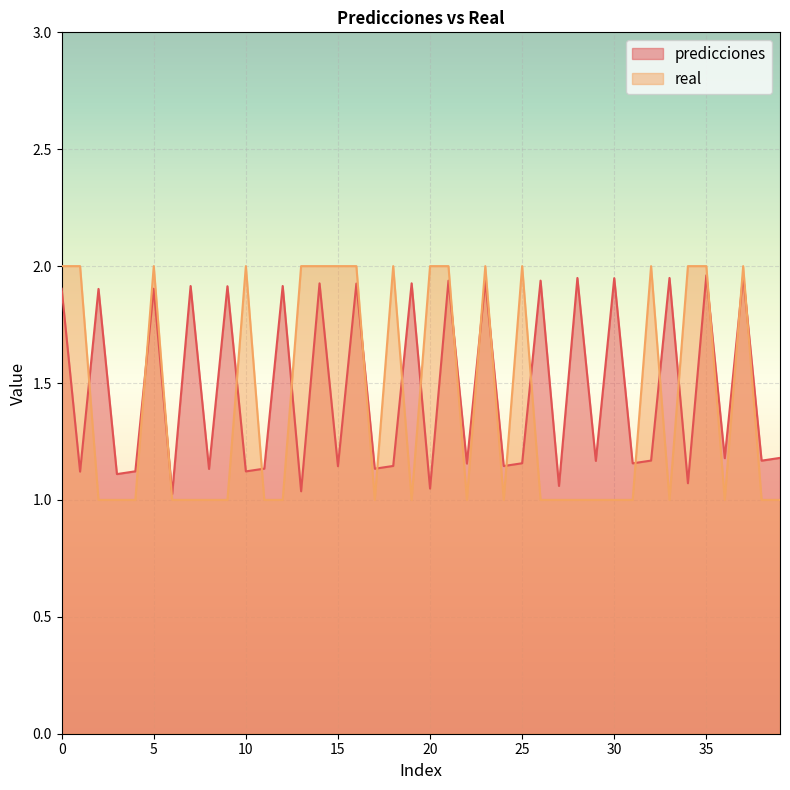

True or false: real has a value of 2.0 at 23.

True